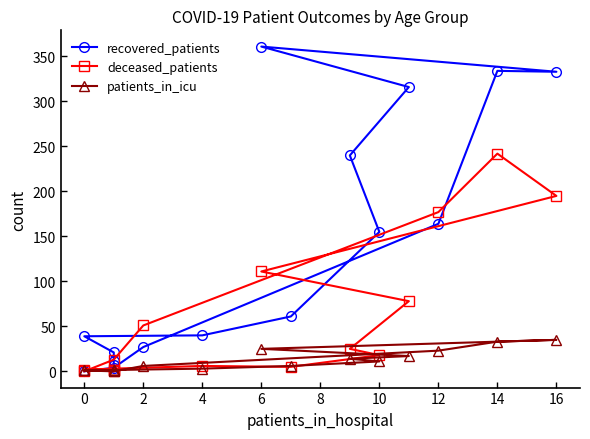

In patients_in_icu, how many points are higher than both neighbors (excluding endpoints)?

1